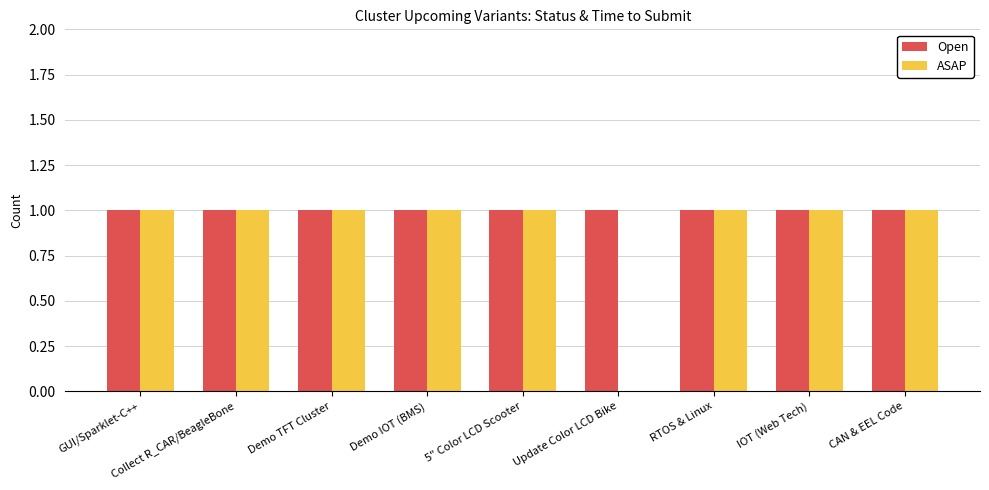

Which series has the largest total across all categories?

Open